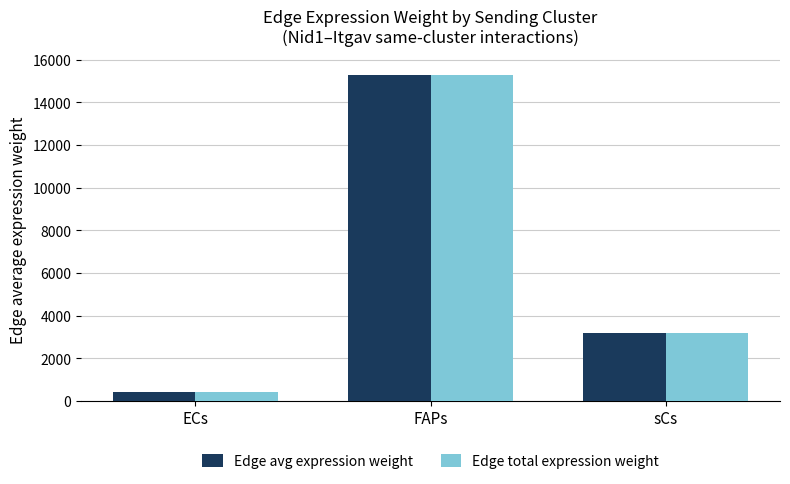

Which category has the highest value across all series?

FAPs